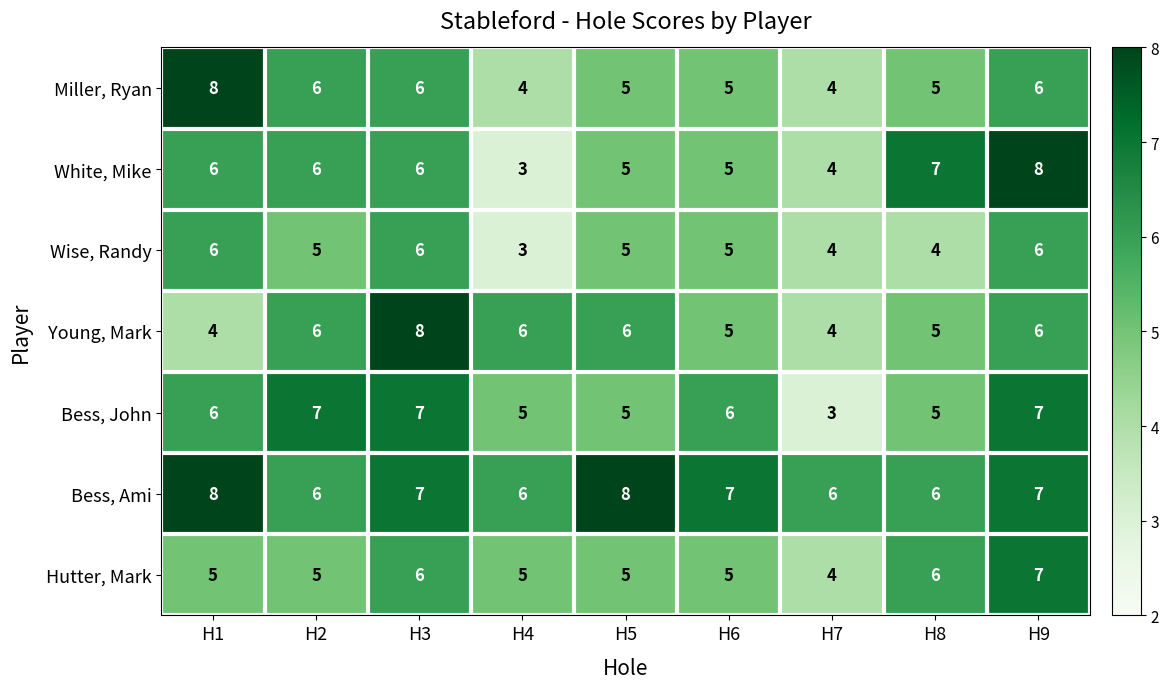

Between H1 and H3, which series saw the biggest shift?

Young, Mark